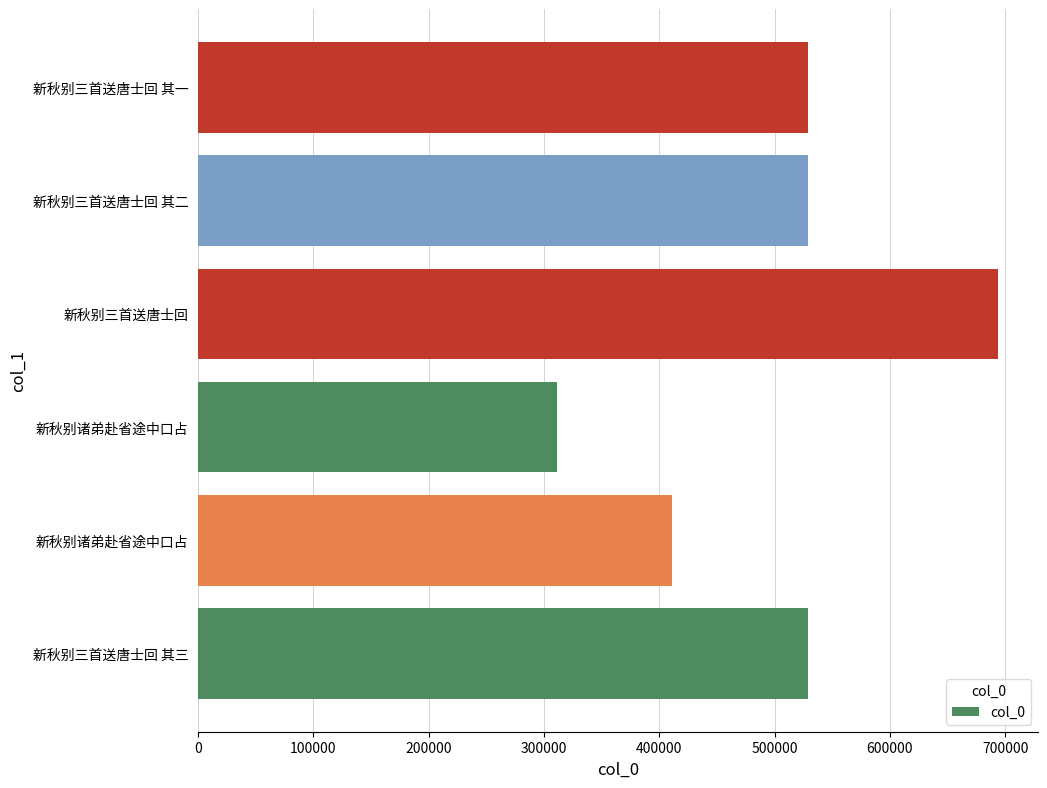

What is the average value?

500561